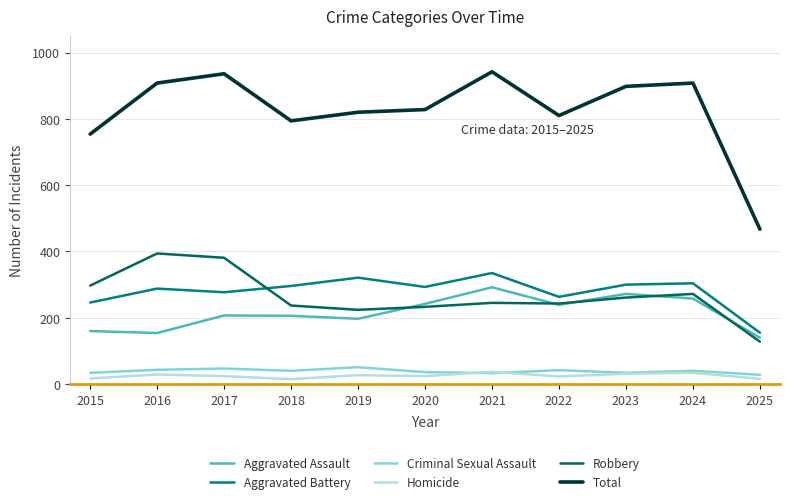

True or false: Aggravated Battery and Criminal Sexual Assault intersect in this chart.

False